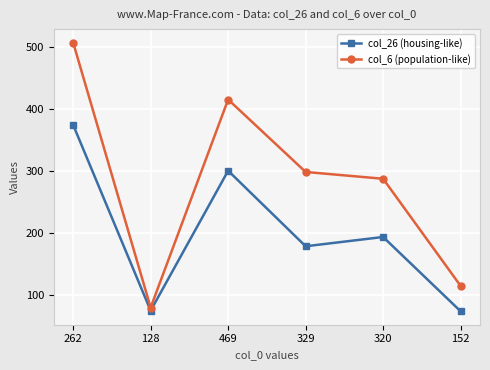

List the series in order of their peak value, lowest first.

col_26 (housing-like), col_6 (population-like)